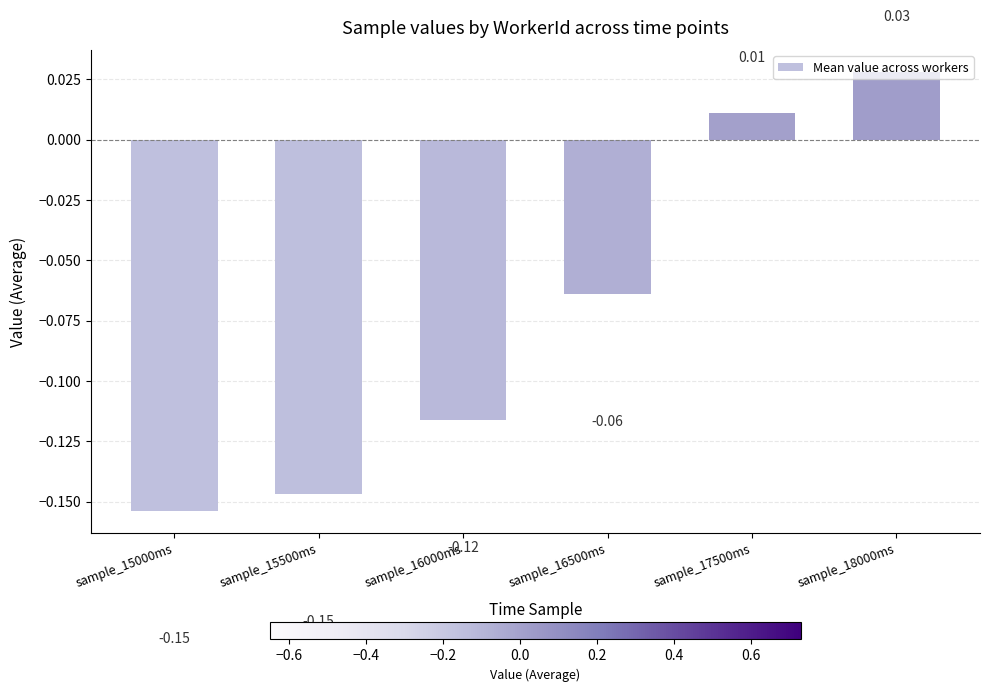

Between sample_17500ms and sample_15500ms, which is larger?

sample_17500ms